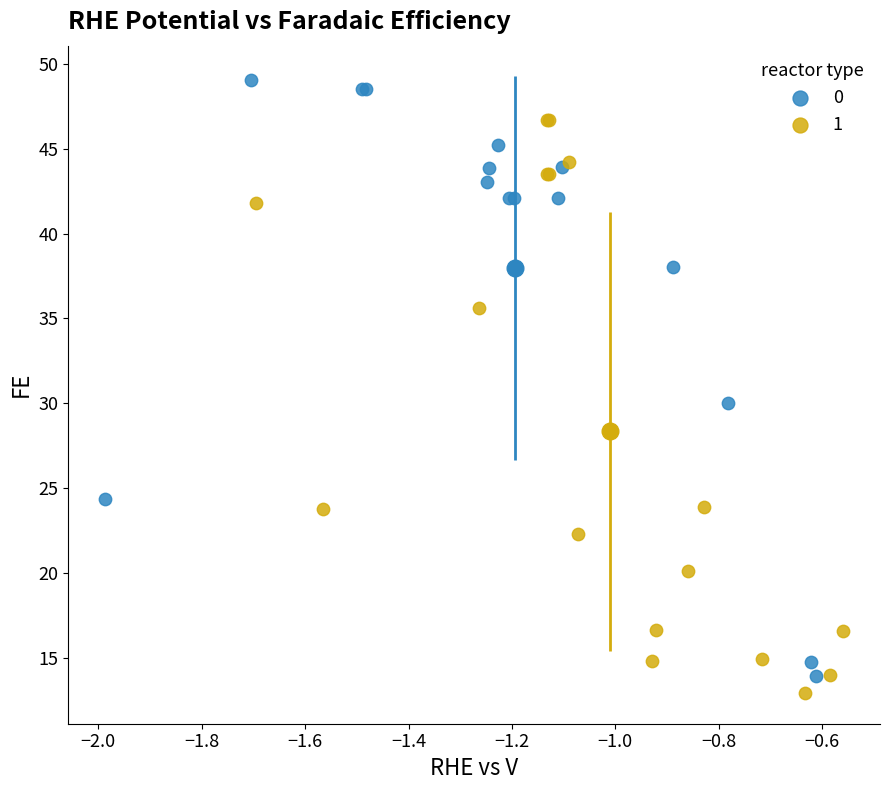

What are all the series names shown in the legend?

0, 1